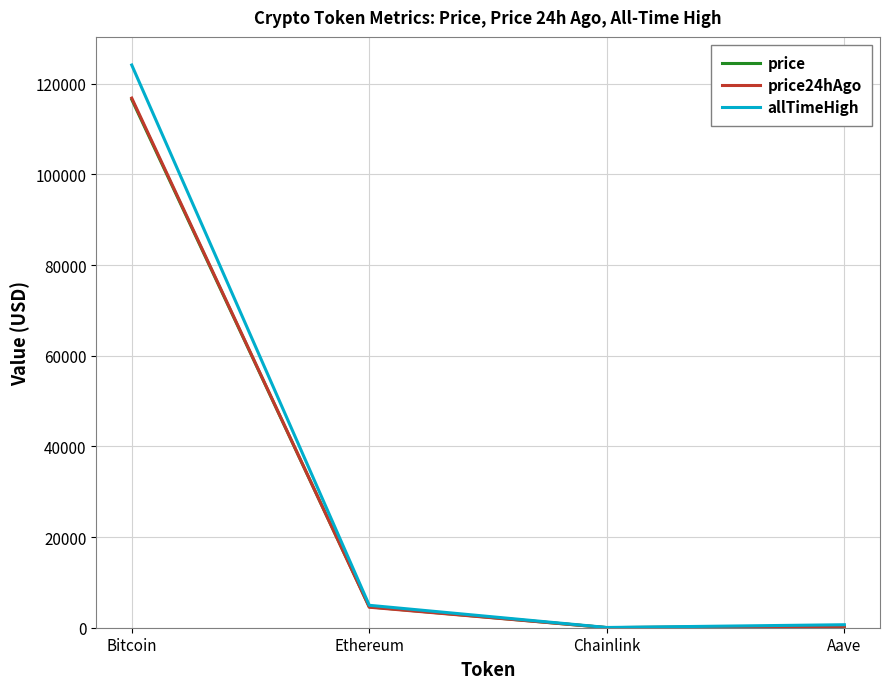

How many lines are shown in the chart?

3